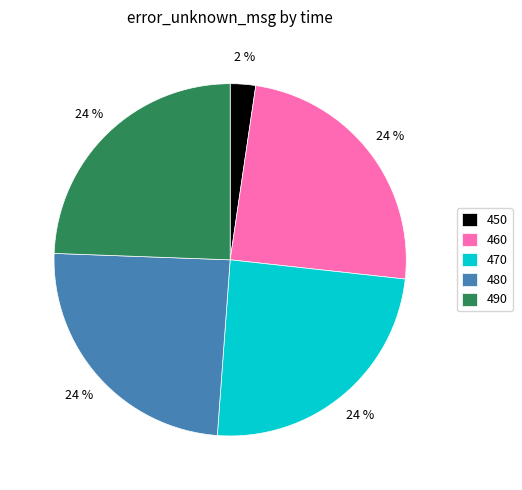

The 470 slice represents 37% of the pie. True or false?

False